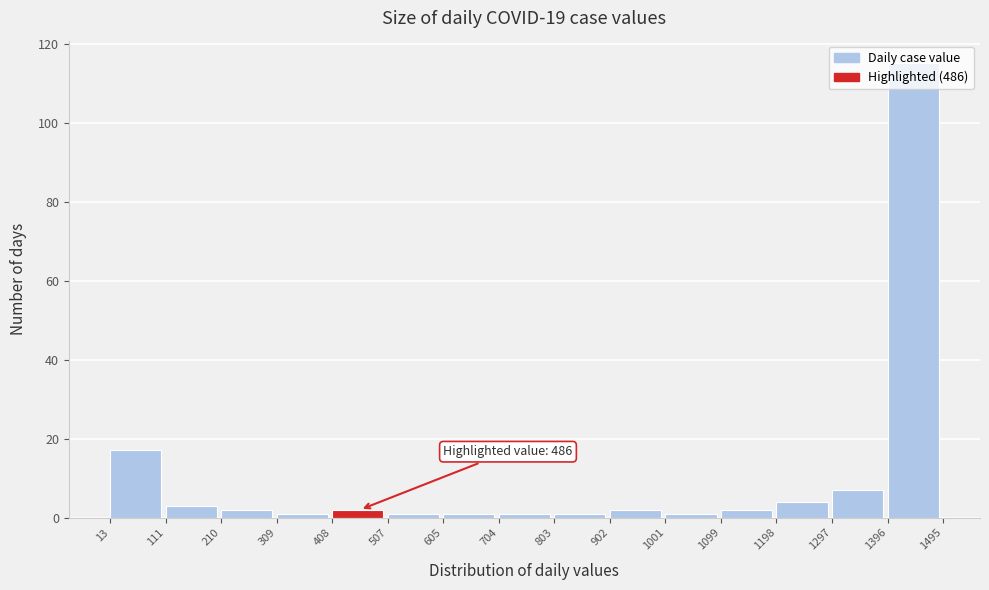

Which range on the x-axis has the tallest bar?

1396 to 1495